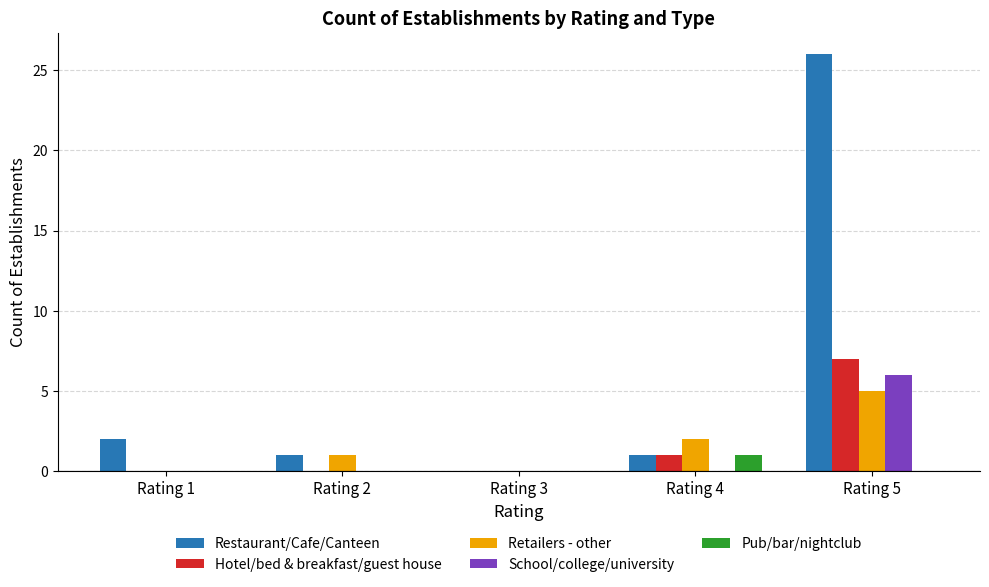

Count the number of categories in the chart.

5